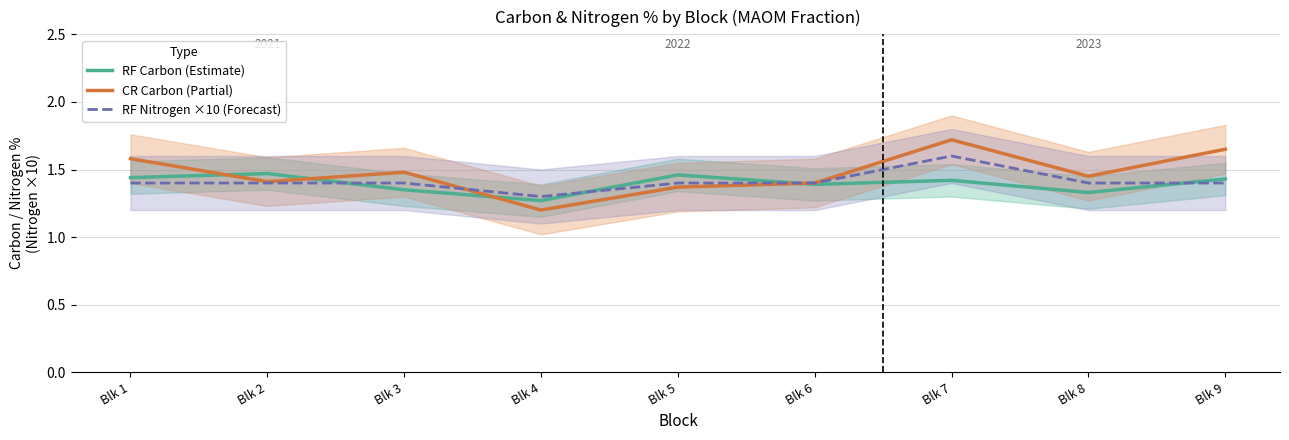

How many distinct data groups are displayed?

3